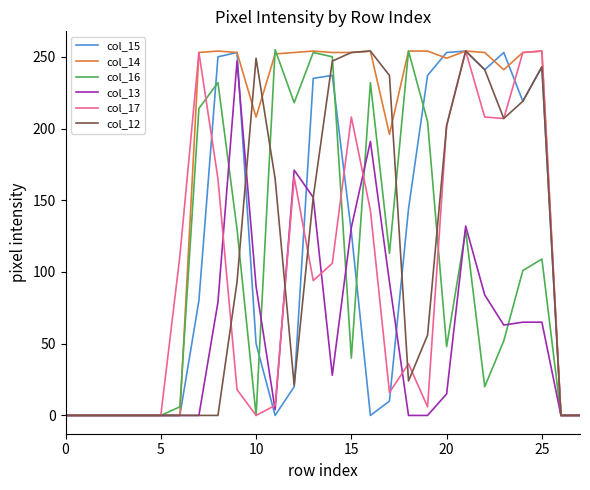

What is the greatest value displayed?

255